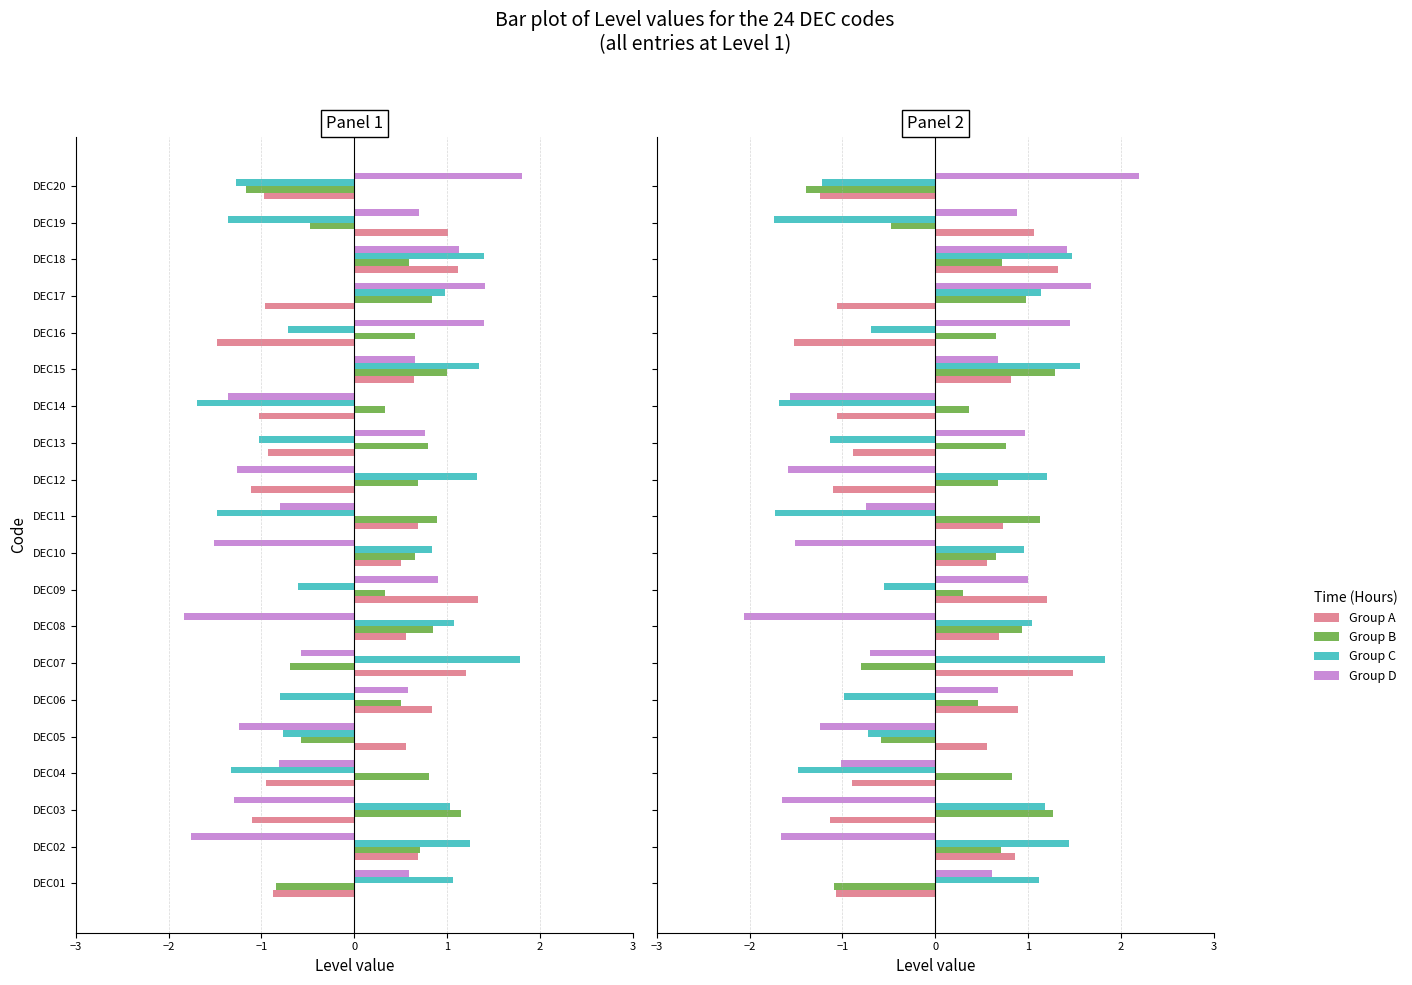

How many positive values does the Group A series have?

11